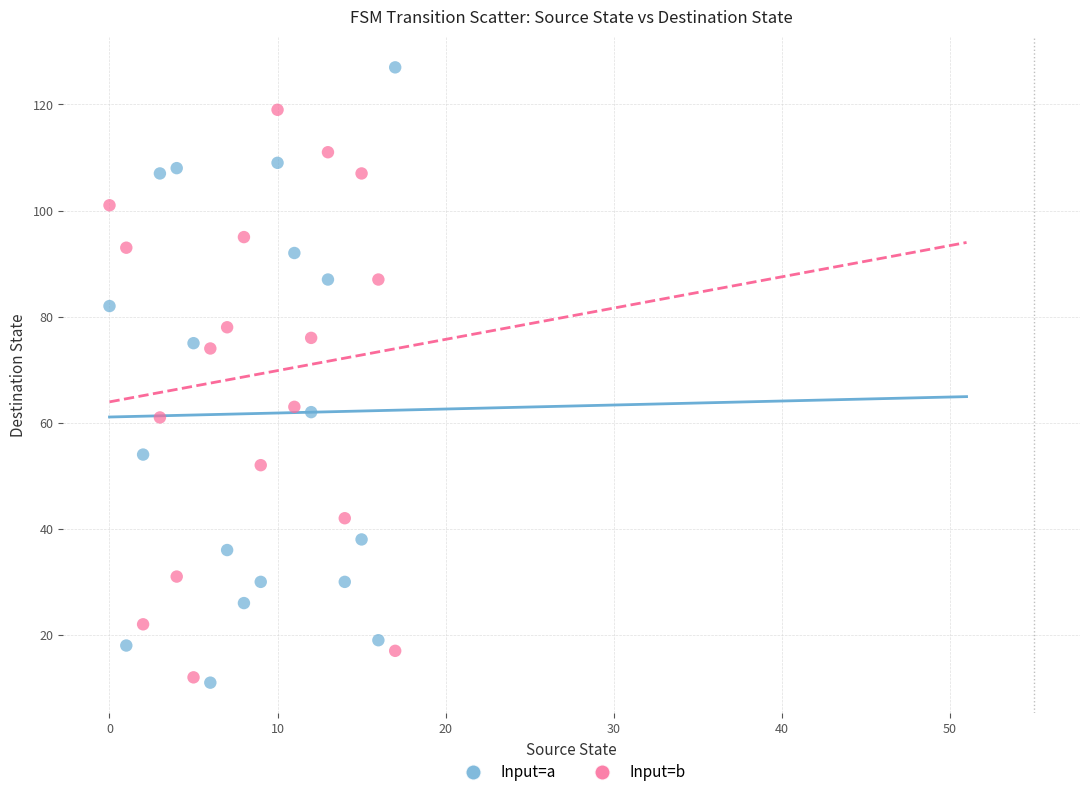

Which series has the widest spread of Y values?

Input=a